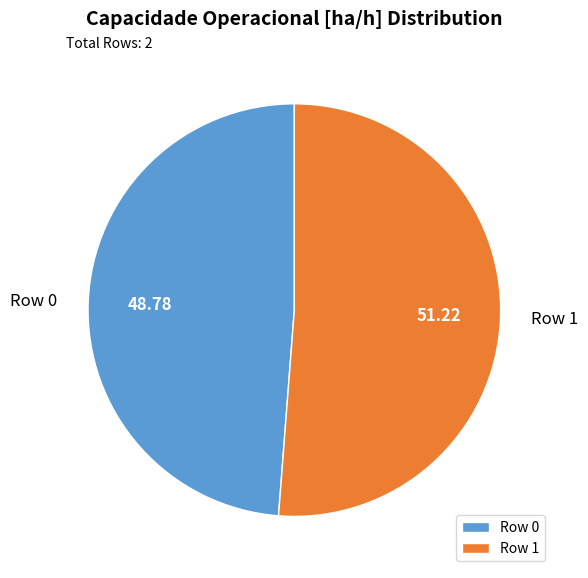

Does Row 0 represent more than half of the total?

No